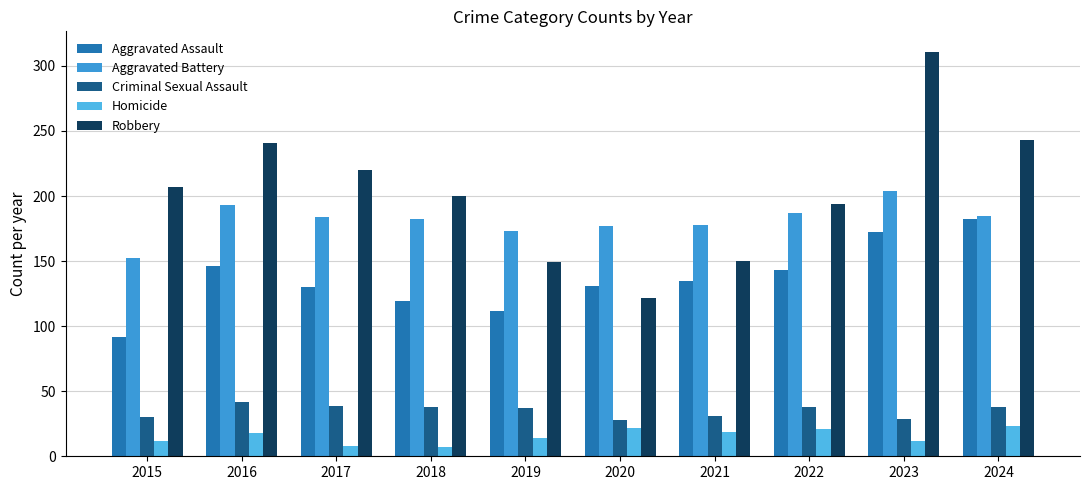

Which has a higher value, 2020 or 2017?

2020